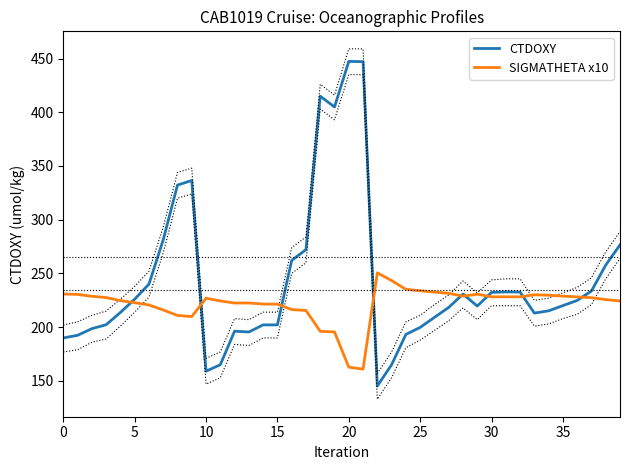

At which category does CTDOXY reach its first local peak?

9